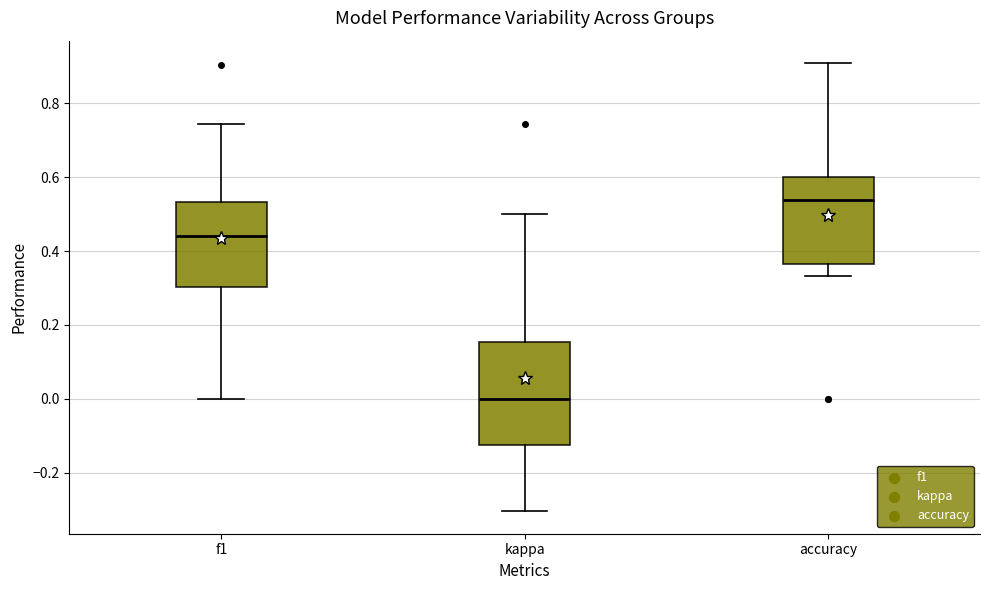

Reading left to right, read every box against the y-axis: the position of its median line, the range the box covers, and the ends of its whiskers. The values are not printed on the chart, so give them approximately, as read against the axis.

f1: median 0.44, box 0.30 to 0.54, whiskers 0.00 to 0.74
kappa: median 0.00, box -0.12 to 0.16, whiskers -0.30 to 0.50
accuracy: median 0.54, box 0.36 to 0.60, whiskers 0.34 to 0.90